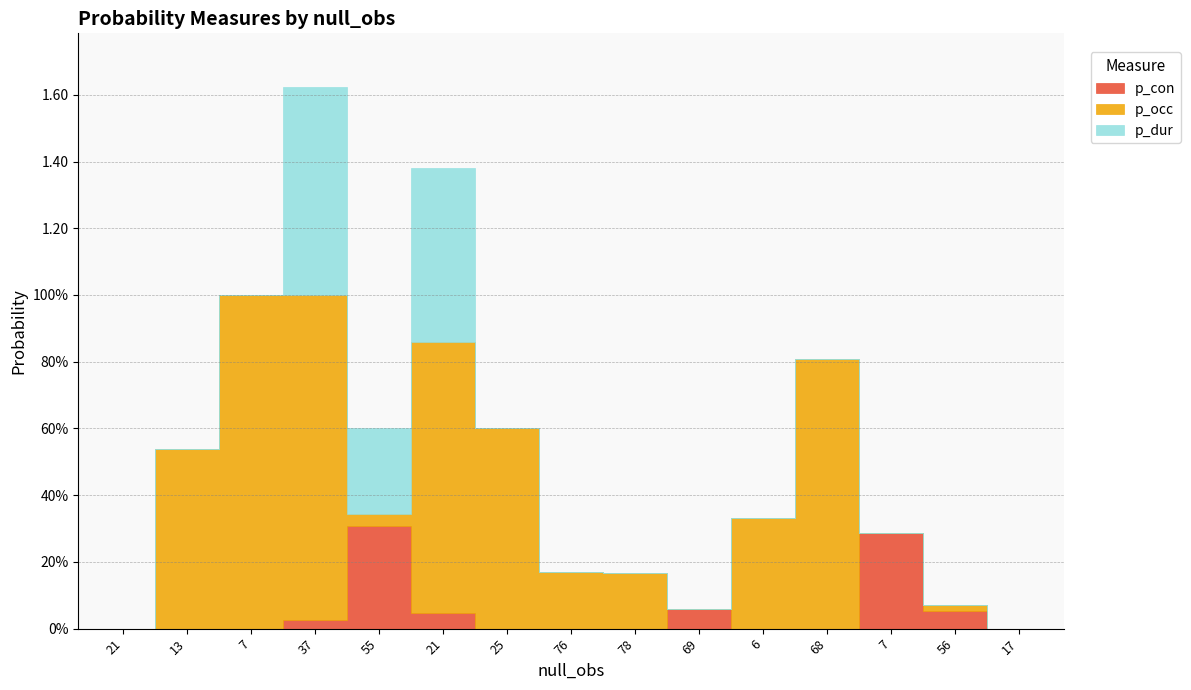

Is it true that p_dur equals 0.0 at 7?

True